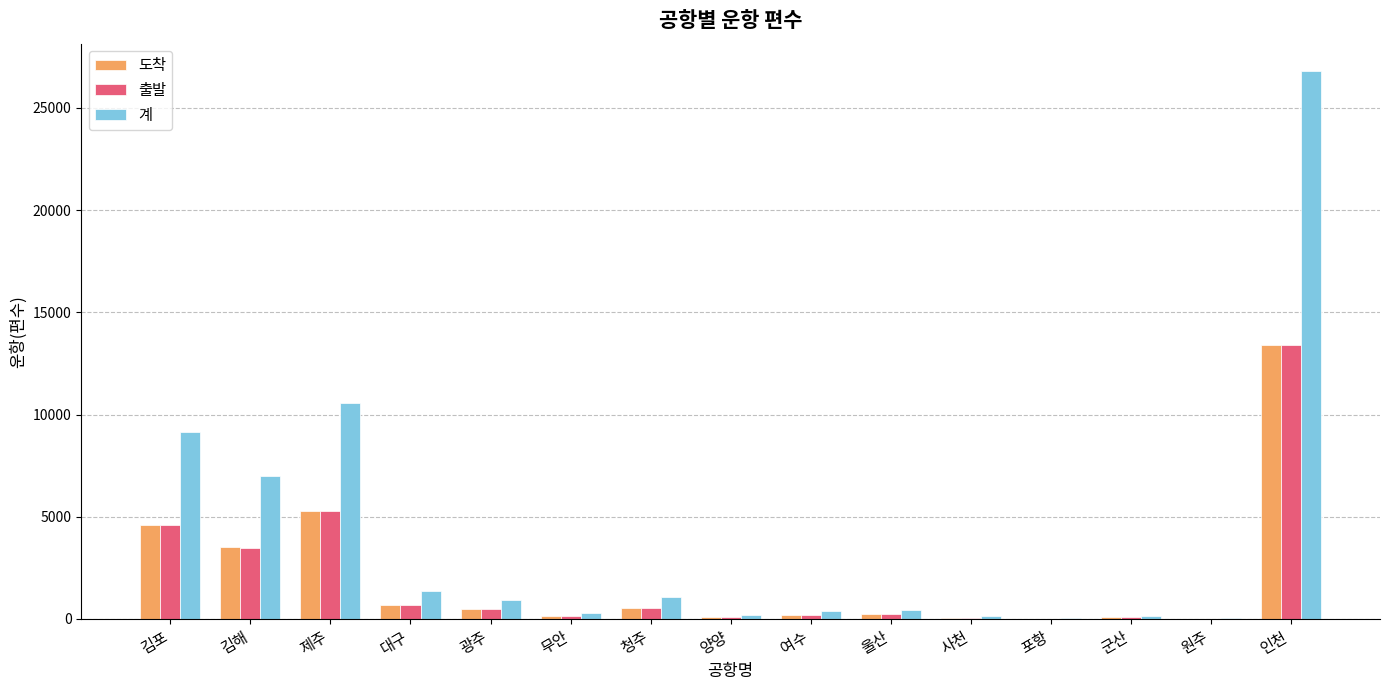

At which label is 출발 closest to 6702?

제주